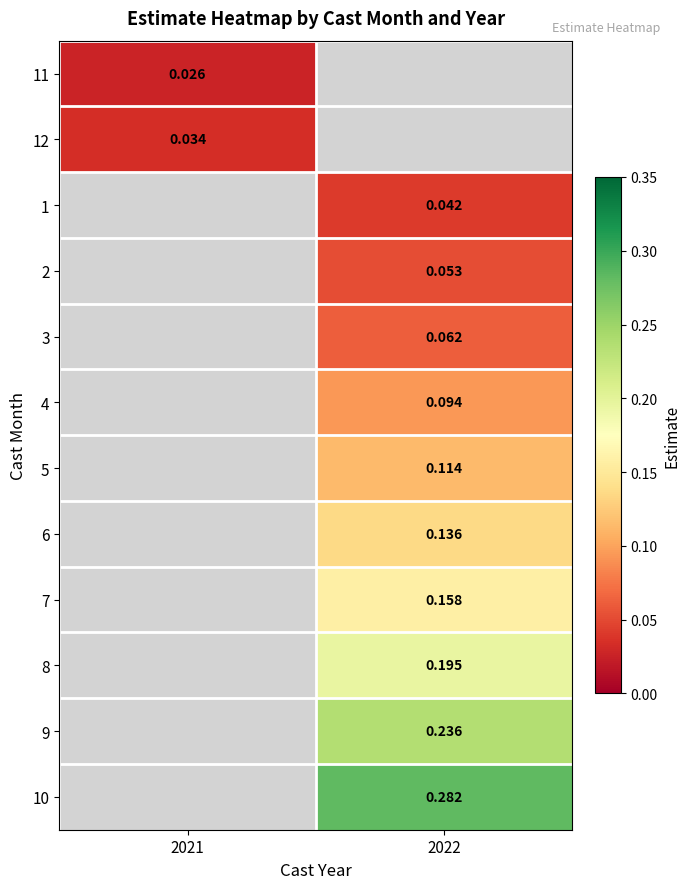

Is the value of 2 at 2021 greater than the value of 12 at 2022?

No